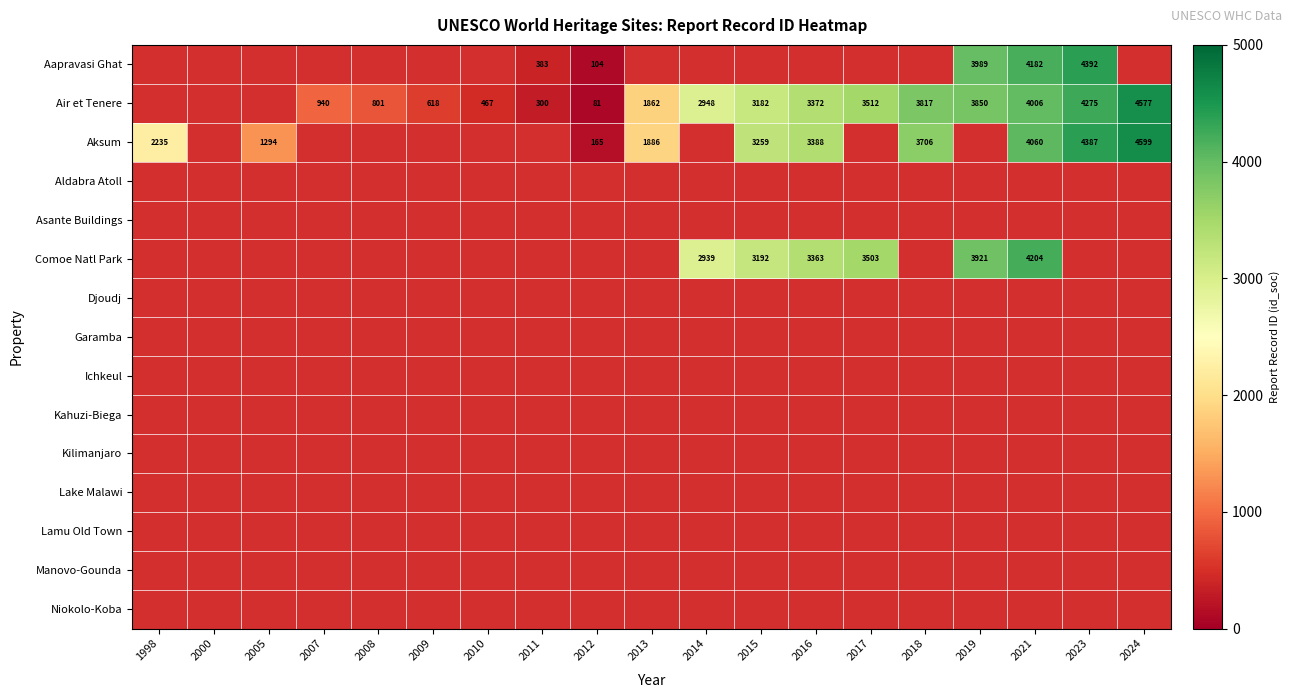

Which series has the widest spread of values?

Aksum